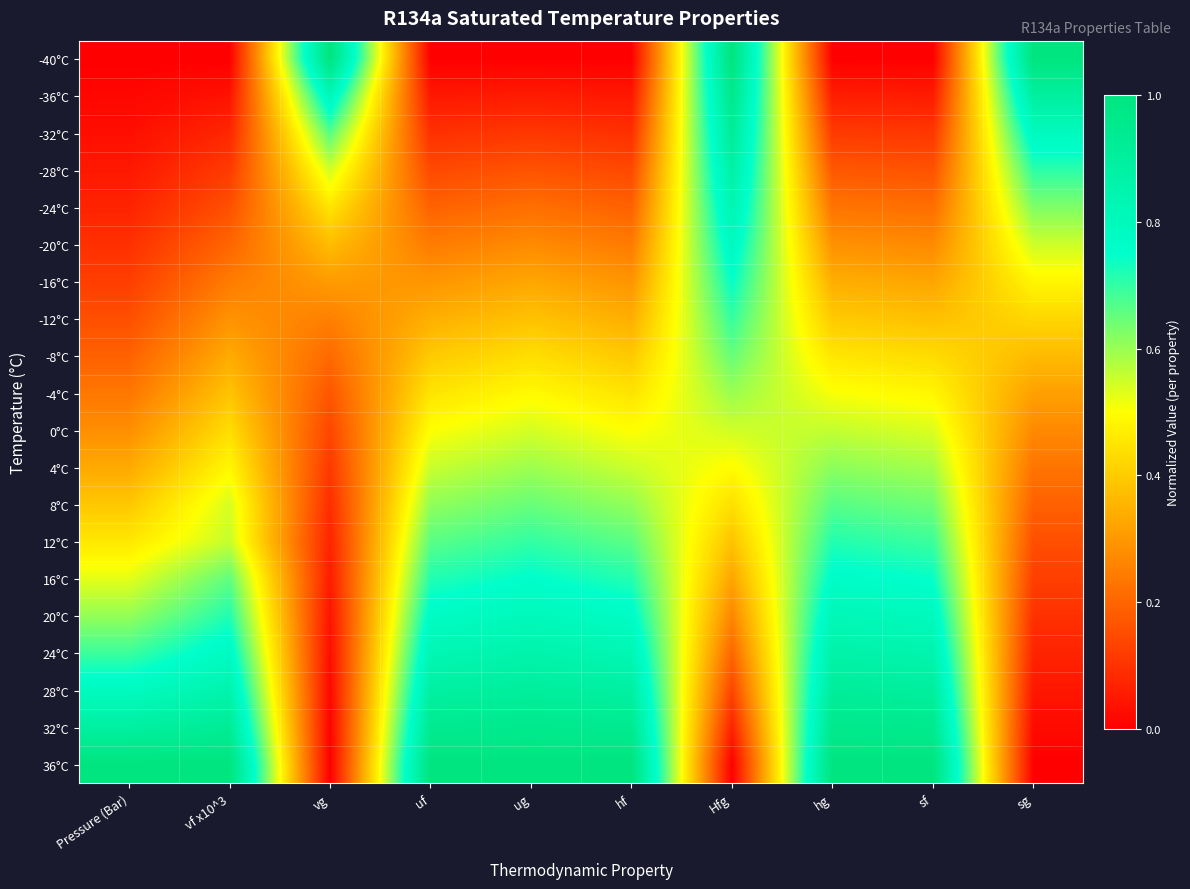

Between vf x10^3 and uf, which is larger?

vf x10^3